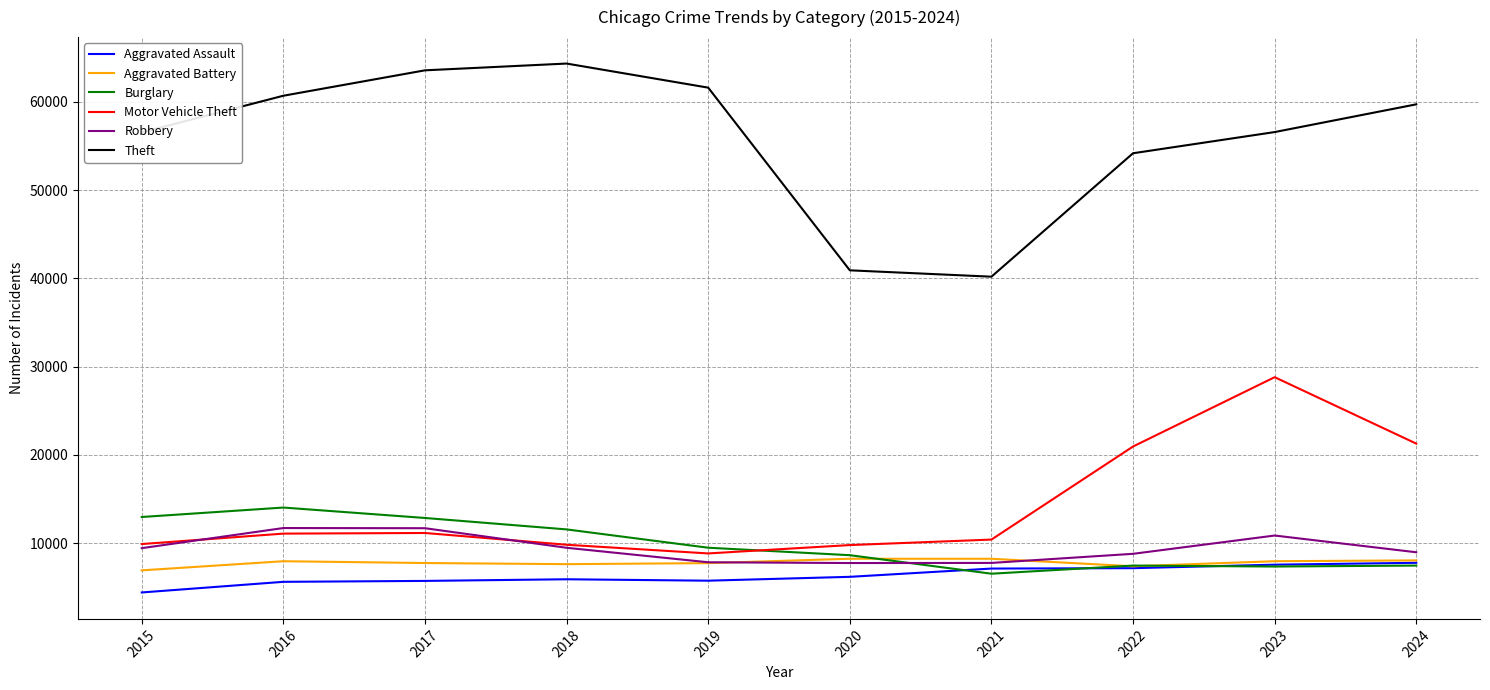

What is the maximum value shown in the chart?

64326